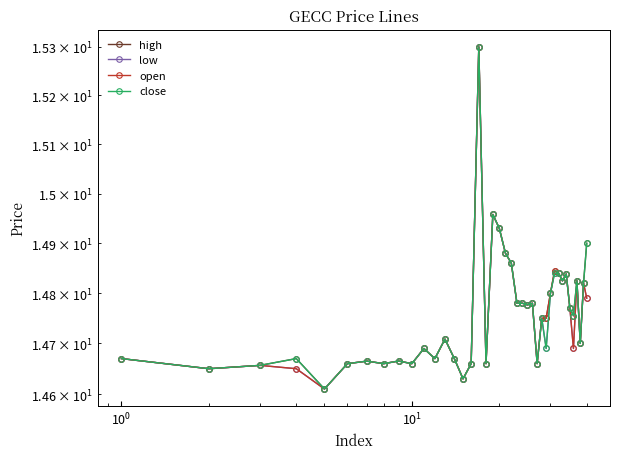

How many interior local peaks does the close series have?

11